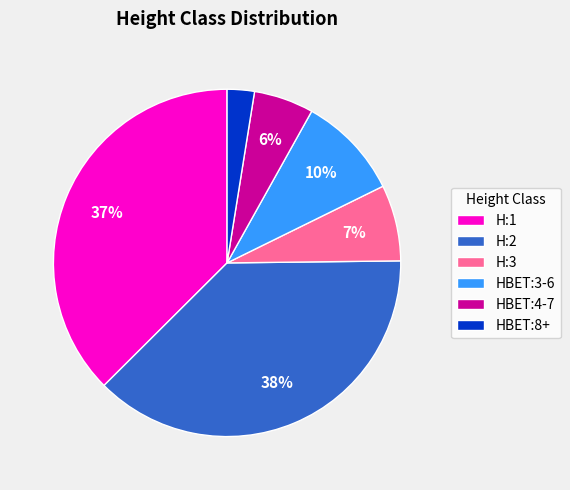

Is the sum of H:1 and HBET:4-7 greater than half?

No